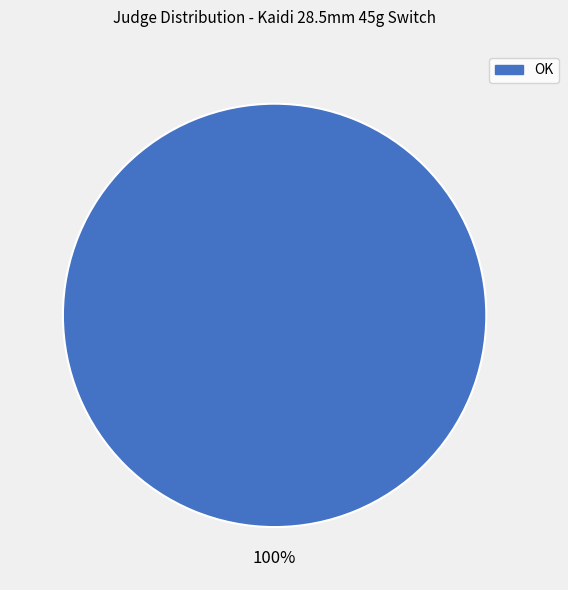

Is there any slice that represents more than half of the pie?

Yes